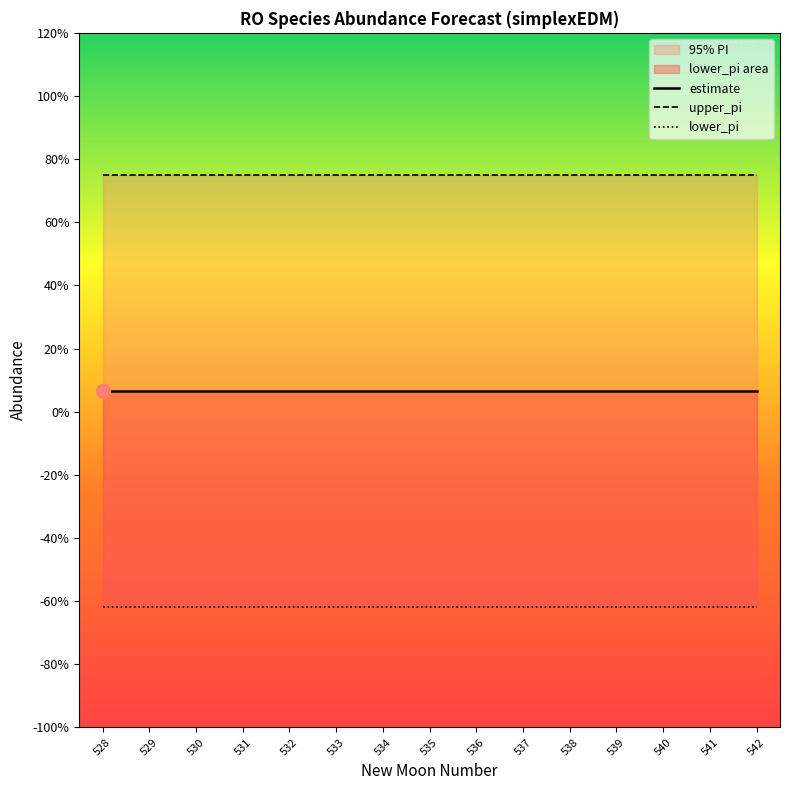

What is the minimum value for estimate?

0.1